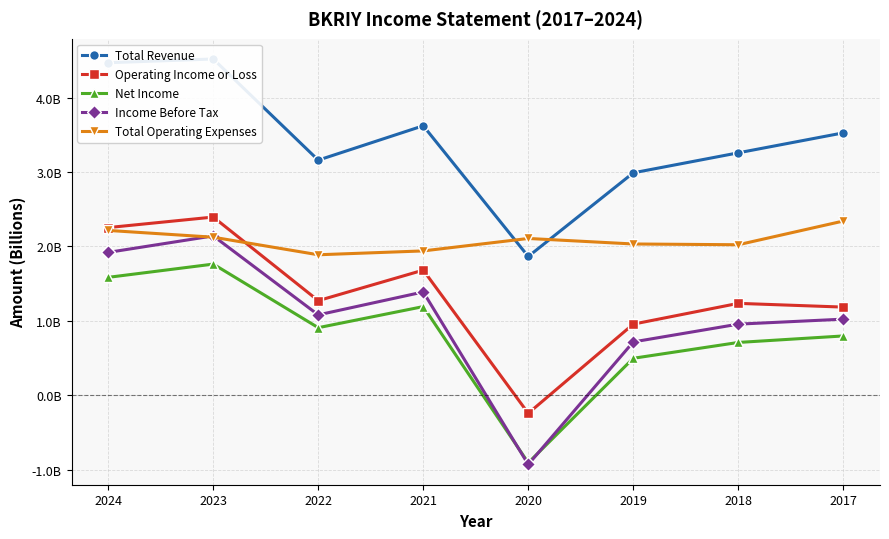

Is it true that Net Income equals 1.2 at 2021?

True